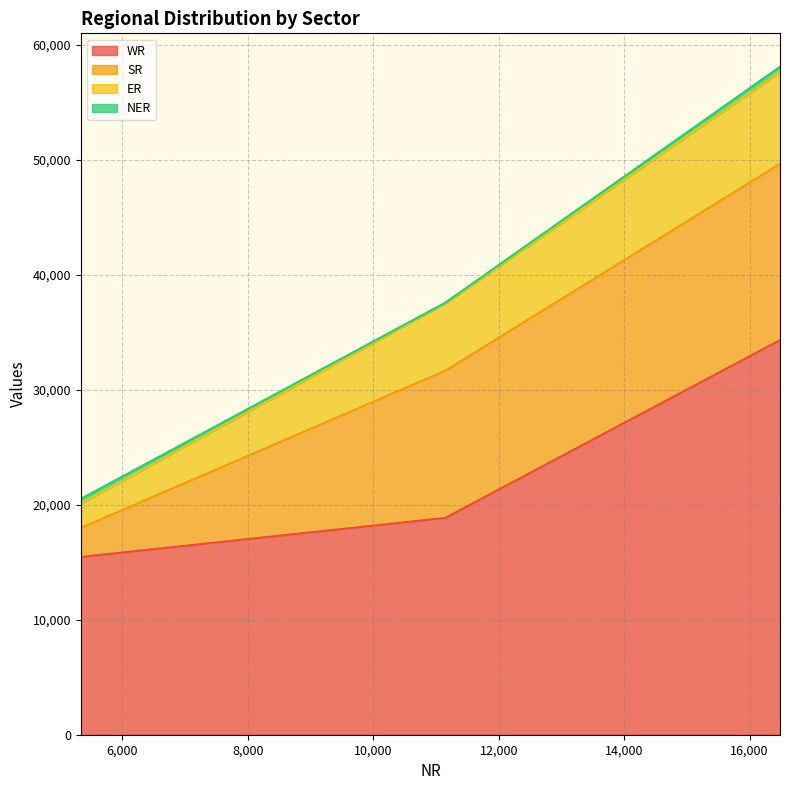

What is the highest value of the WR series?

34308